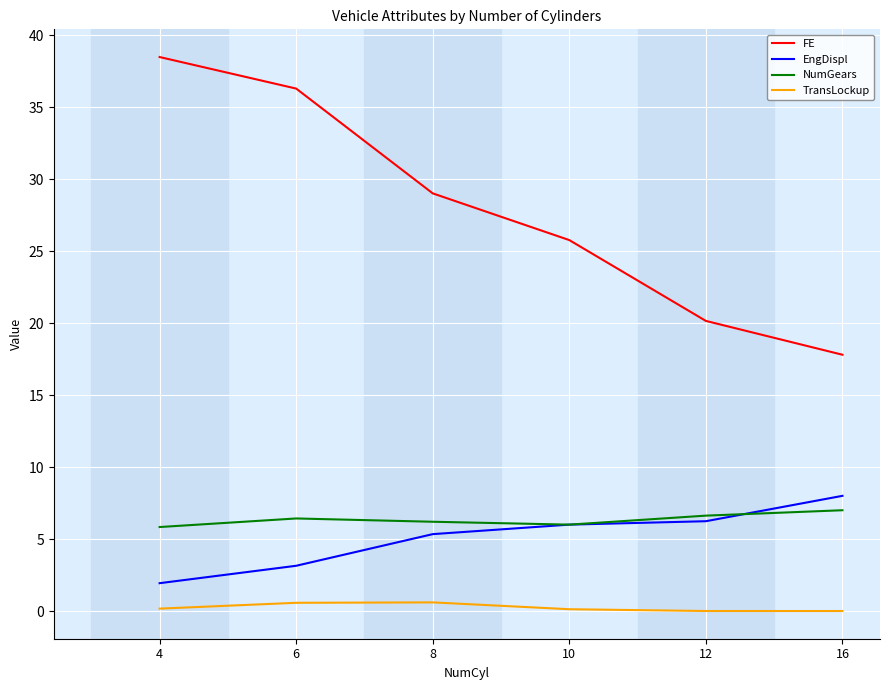

What is the total value across all series at 12?

33.0